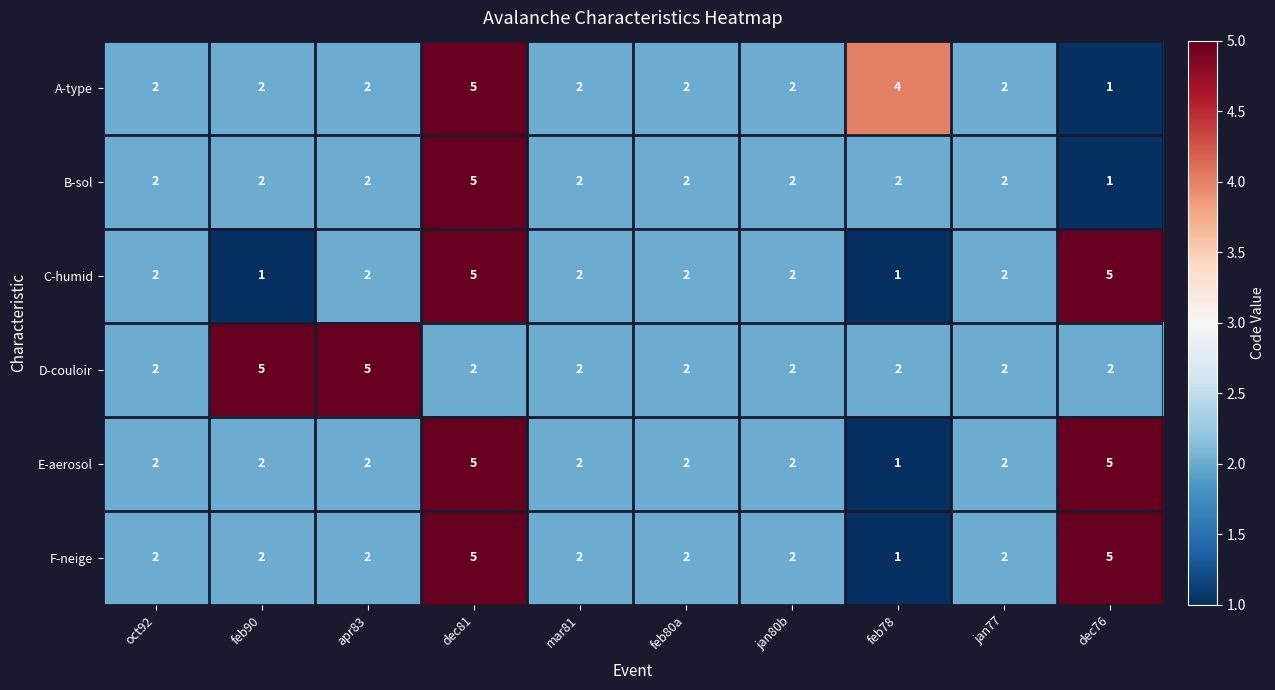

What is the approximate value of C-humid at dec76?

5